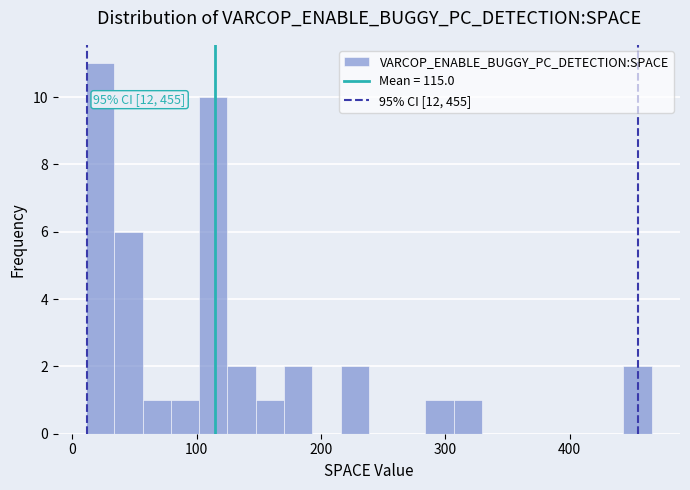

Around what value on the x-axis is the tallest bar? Give the approximate position of its centre, as read against the axis.

20